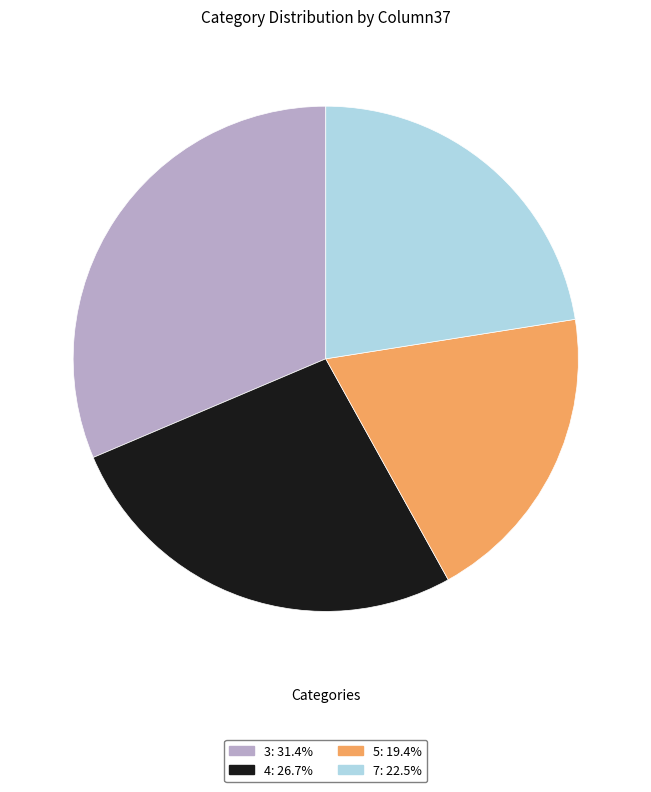

Is the sum of 4 and 3 greater than half?

Yes